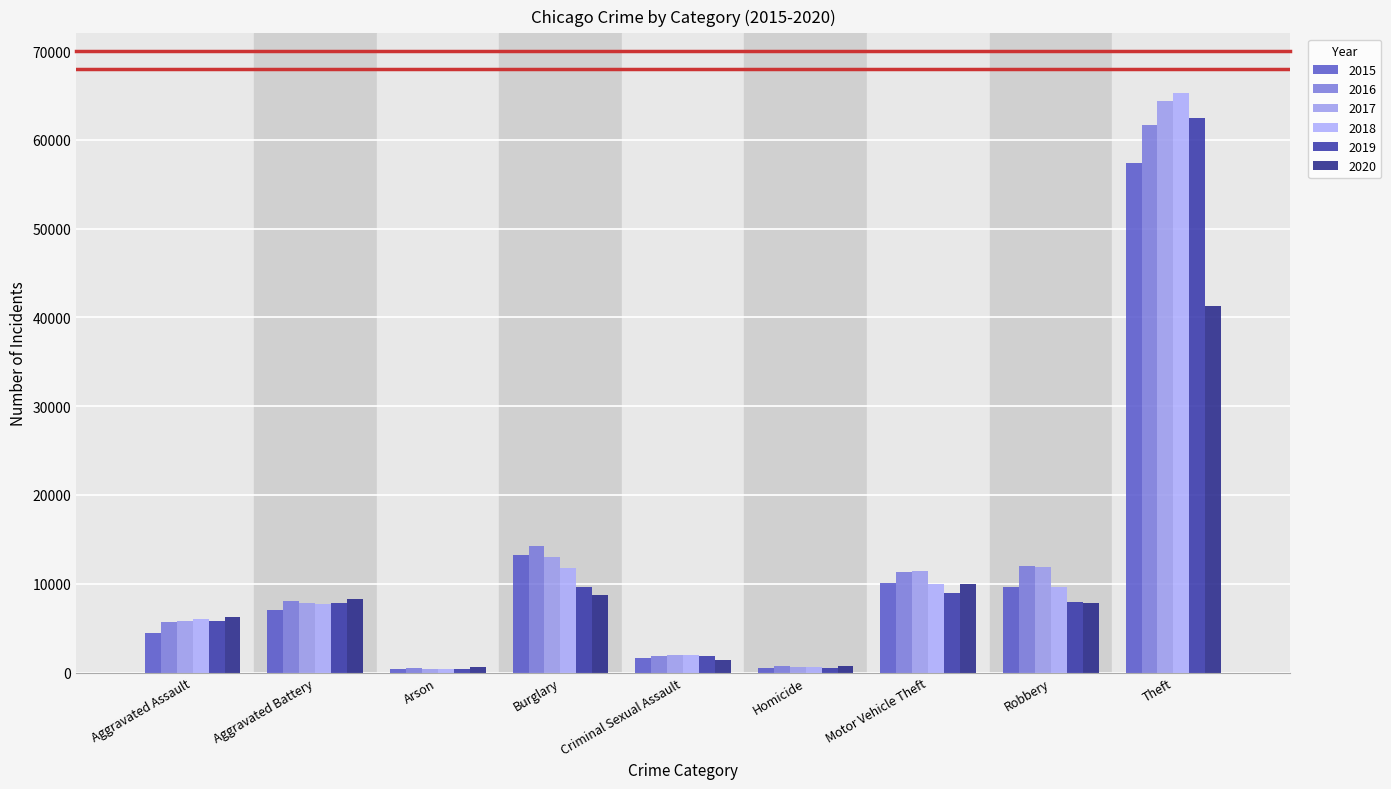

Is it true that 2020 equals 122 at Arson?

False